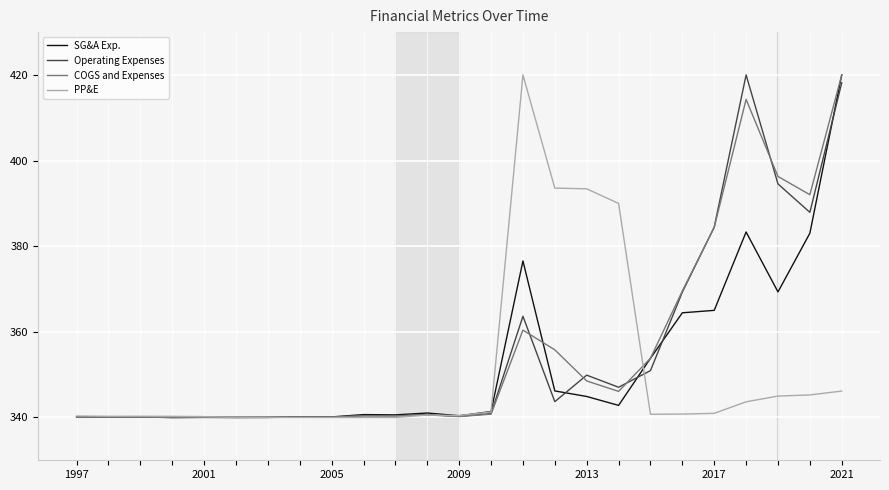

What is the minimum value for PP&E?

340.0